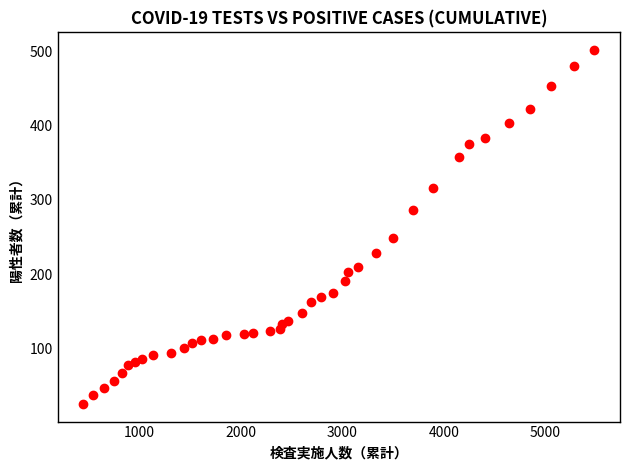

What Y value in the scatter plot is closest to 263?

248